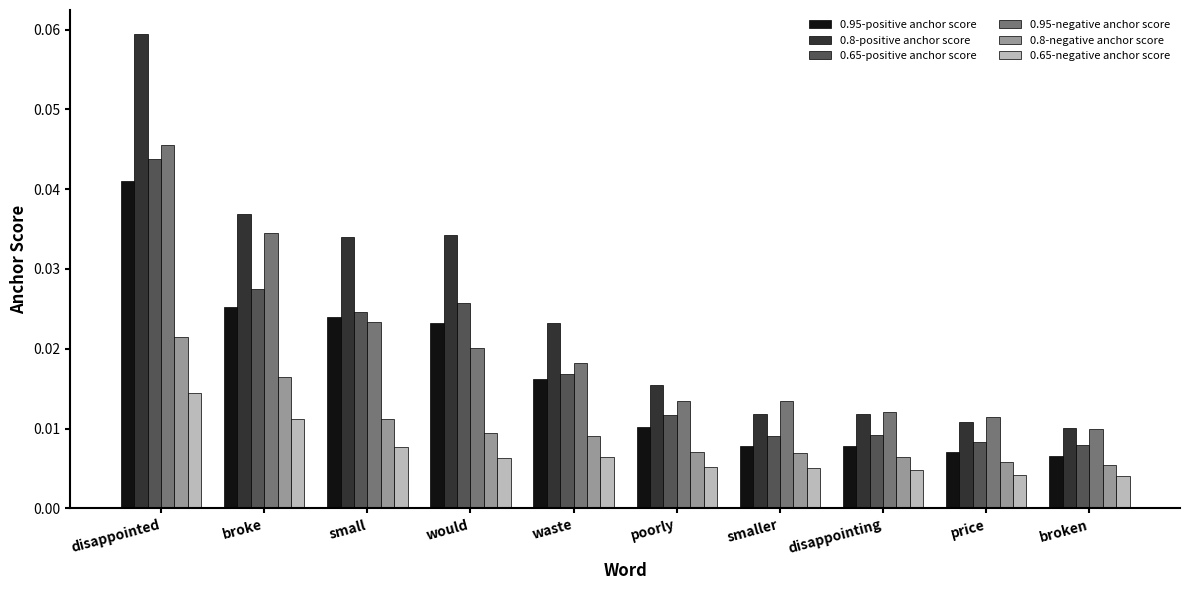

At how many categories does at least one series exceed 0?

10